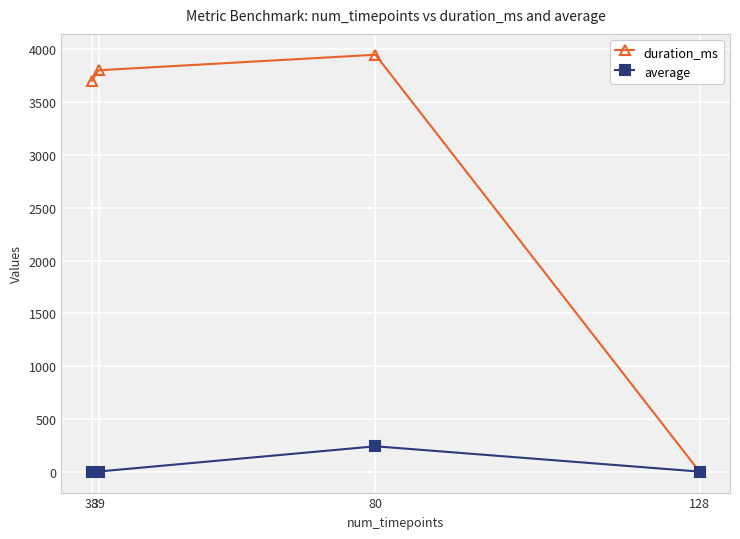

Which series has the largest range (max minus min)?

duration_ms